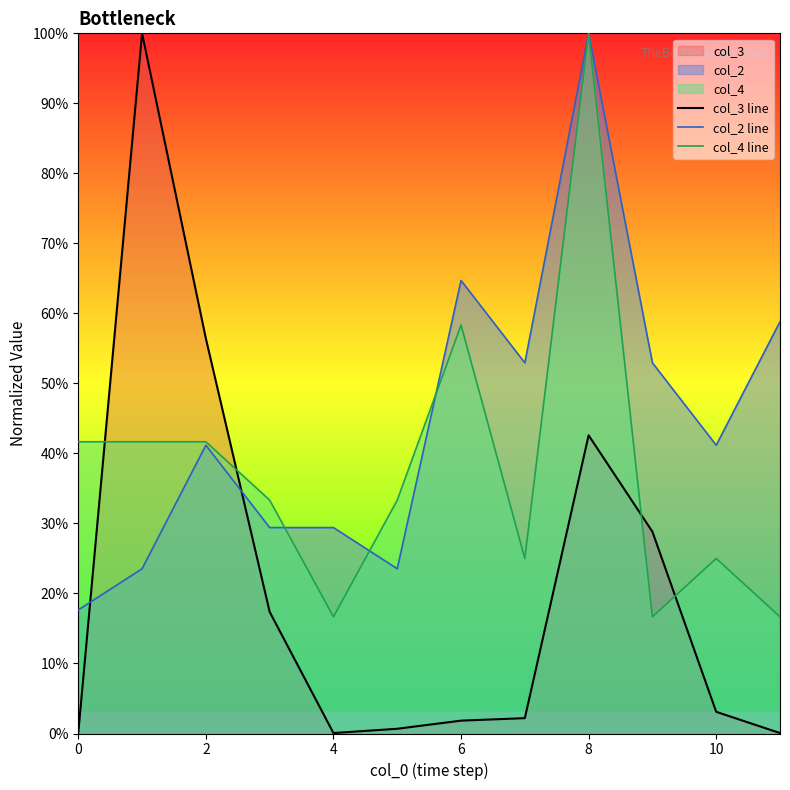

Rank the series by their average value, from lowest to highest.

col_3 line, col_4 line, col_2 line